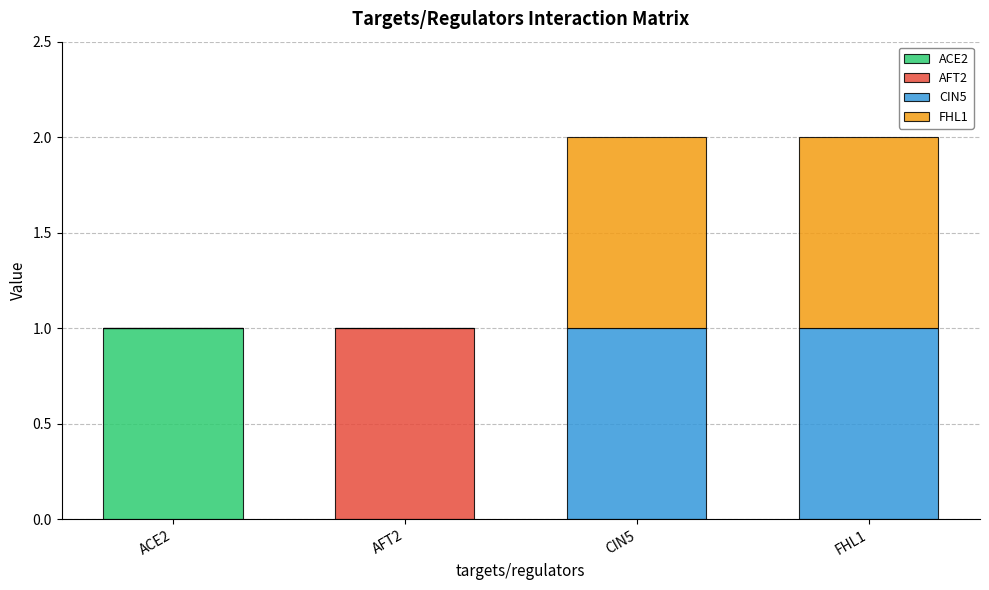

Are the bars horizontal?

No